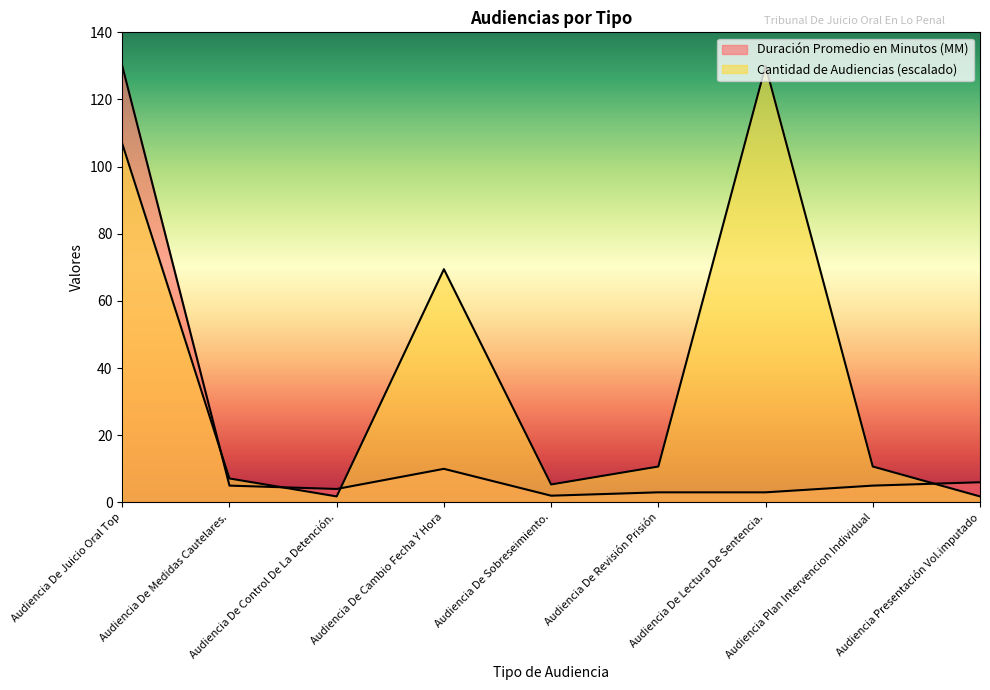

Which series ends up on top after the final intersection of Duración Promedio en Minutos (MM) and Cantidad de Audiencias?

Duración Promedio en Minutos (MM)